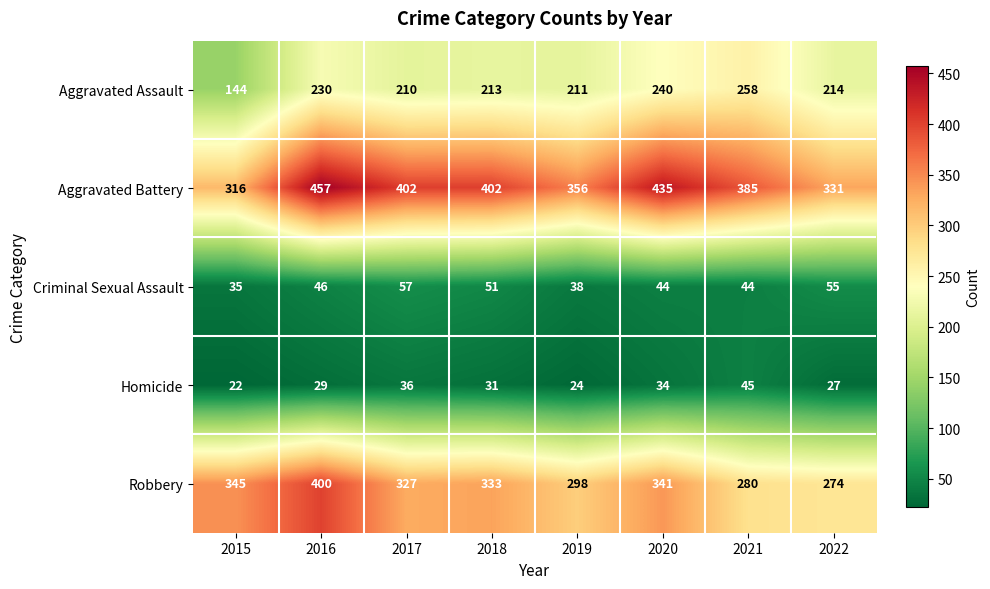

What is the difference between the maximum and minimum values in the Criminal Sexual Assault series?

22